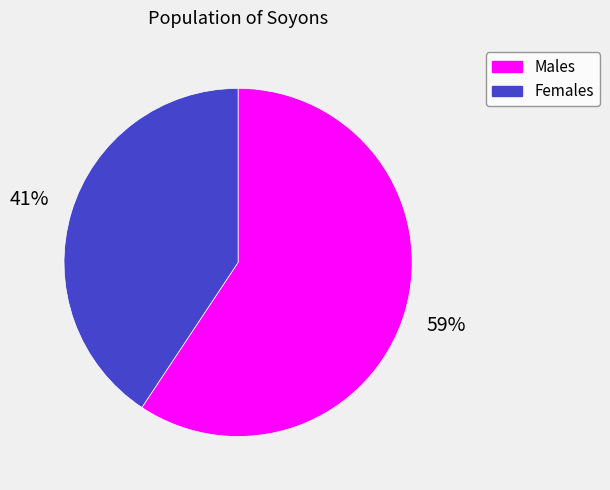

The Females slice represents 41% of the pie. True or false?

True